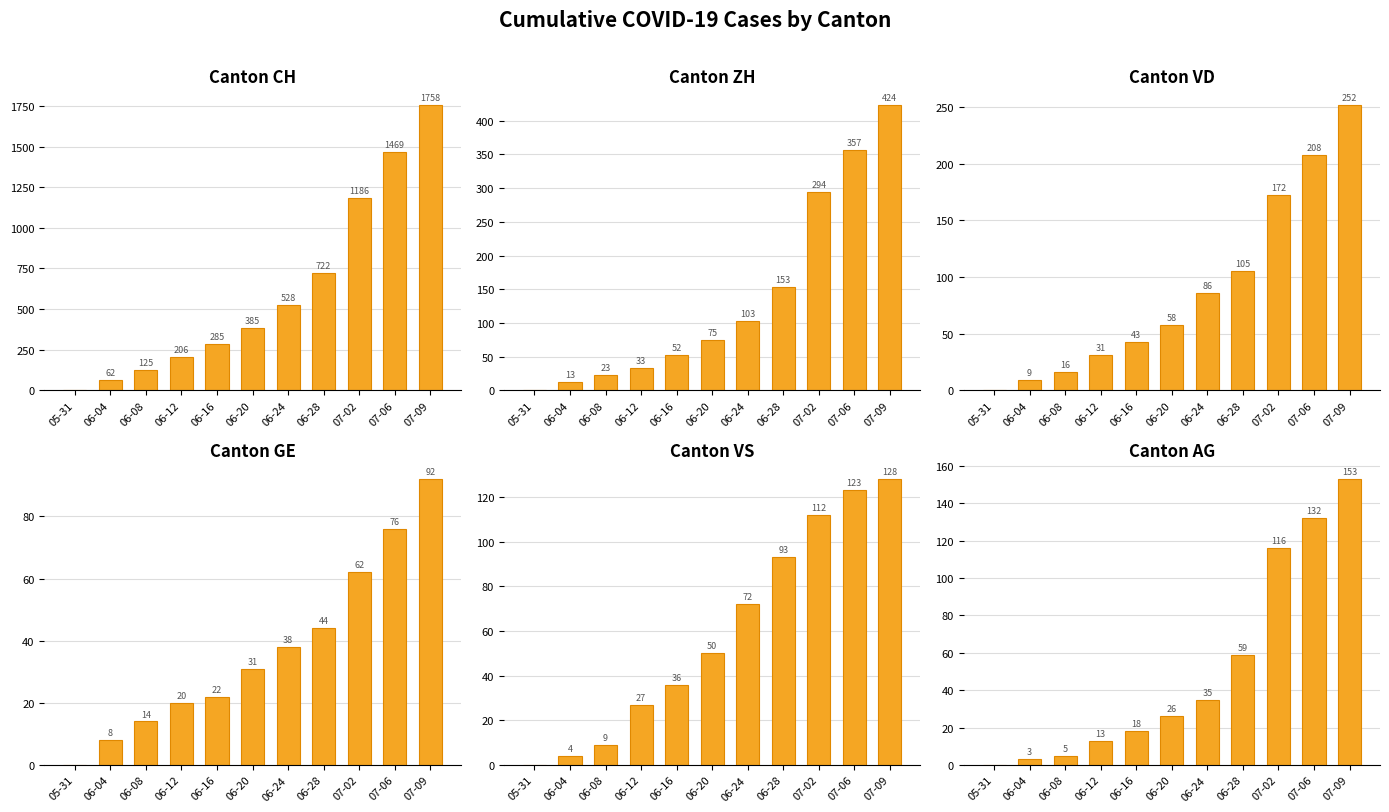

Which series changed the most between 06-16 and 07-02?

CH